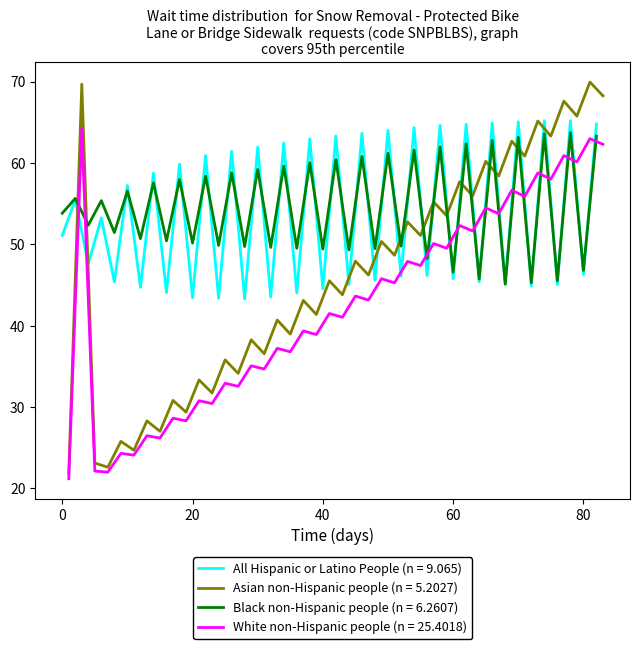

What is the highest value of the All Hispanic or Latino People (n = 9.065) series?

65.2